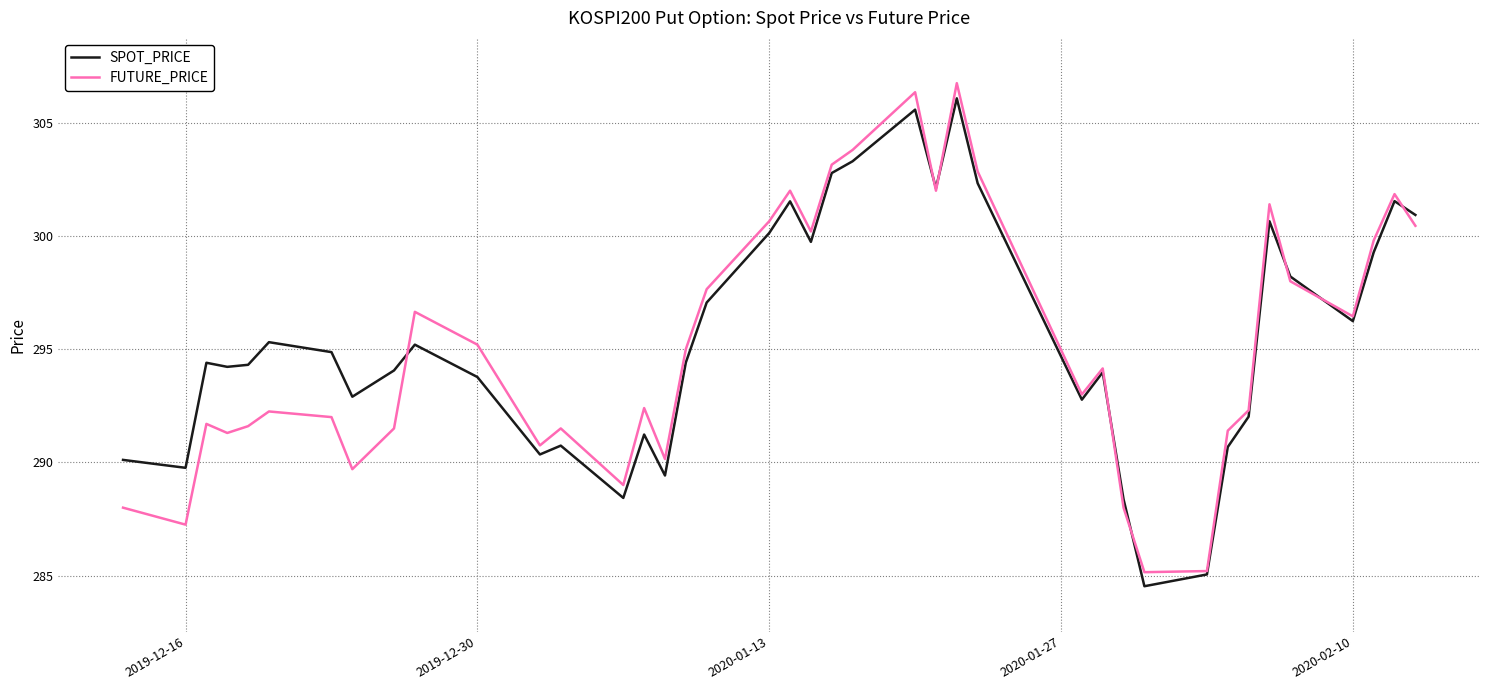

In FUTURE_PRICE, how many points are lower than both neighbors (excluding endpoints)?

11